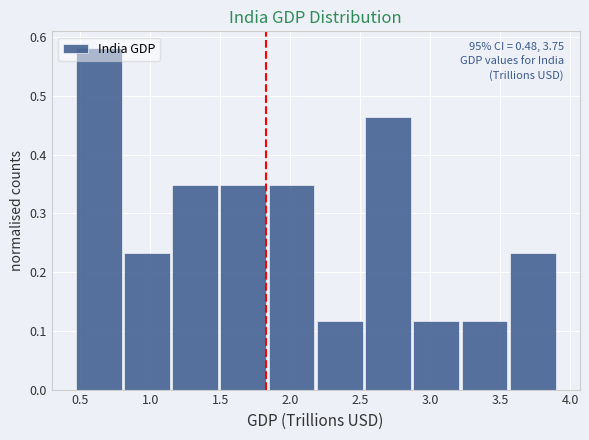

Which range on the x-axis has the tallest bar?

0.45 to 0.80